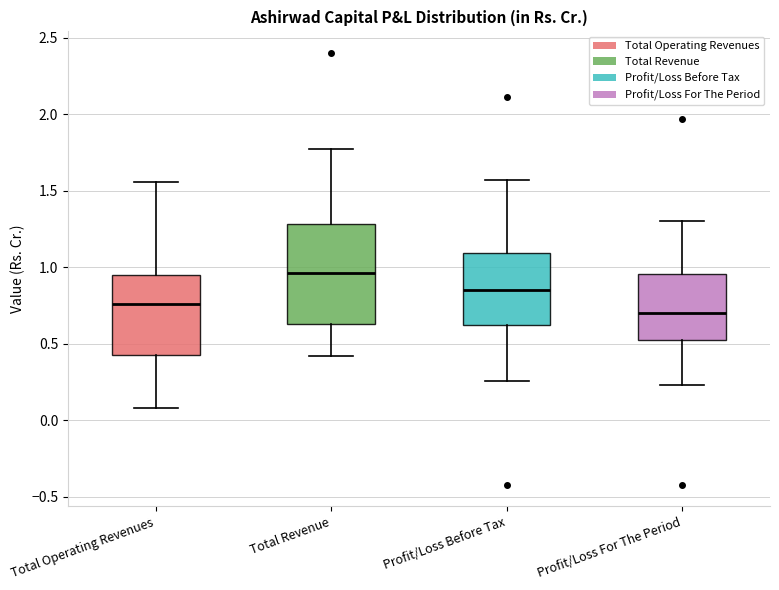

Reading left to right, read every box against the y-axis: the position of its median line, the range the box covers, and the ends of its whiskers. The values are not printed on the chart, so give them approximately, as read against the axis.

Total Operating Revenues: median 0.75, box 0.45 to 0.95, whiskers 0.10 to 1.55
Total Revenue: median 0.95, box 0.65 to 1.30, whiskers 0.40 to 1.75
Profit/Loss Before Tax: median 0.85, box 0.65 to 1.10, whiskers 0.25 to 1.55
Profit/Loss For The Period: median 0.70, box 0.55 to 0.95, whiskers 0.25 to 1.30